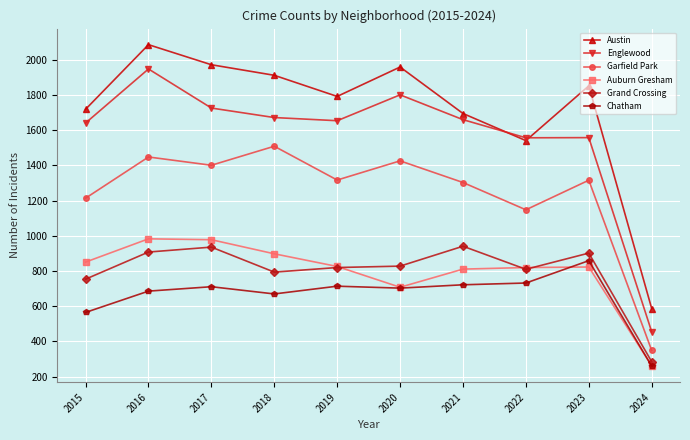

What is the spread (max minus min) of values at 2017?

1261